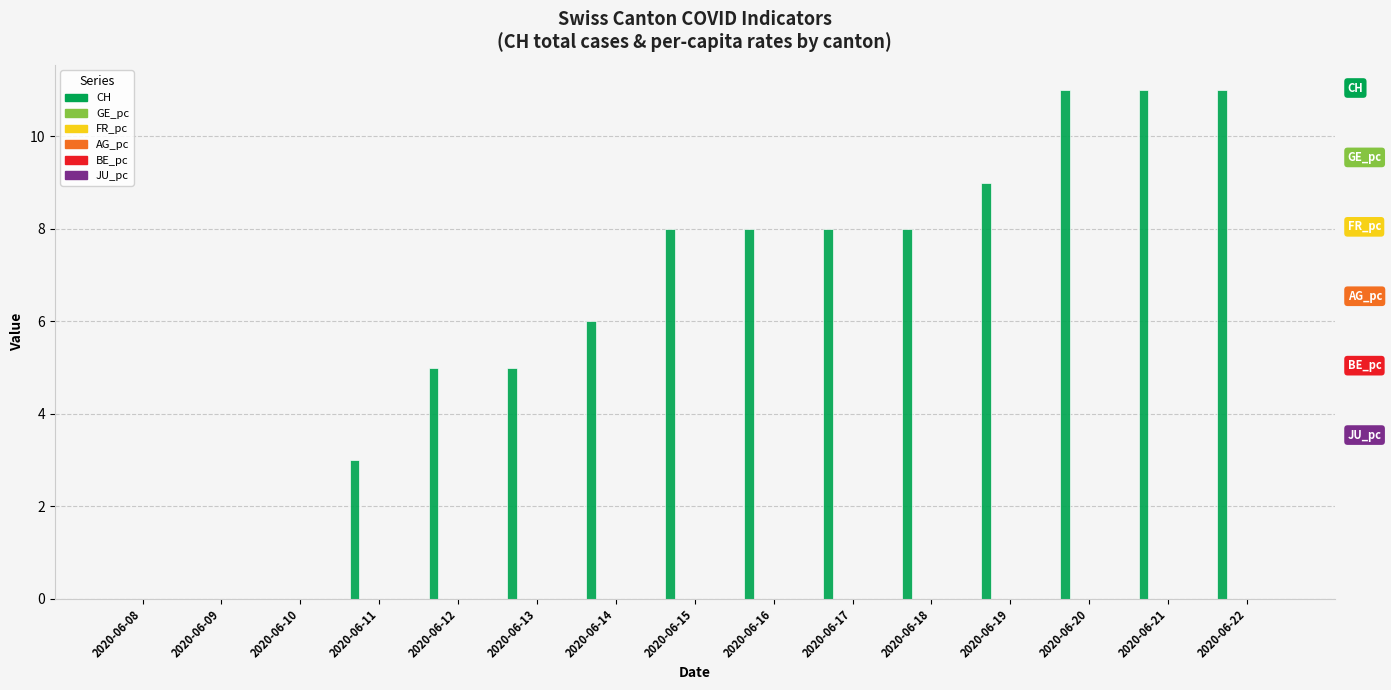

What is the greatest value displayed?

11